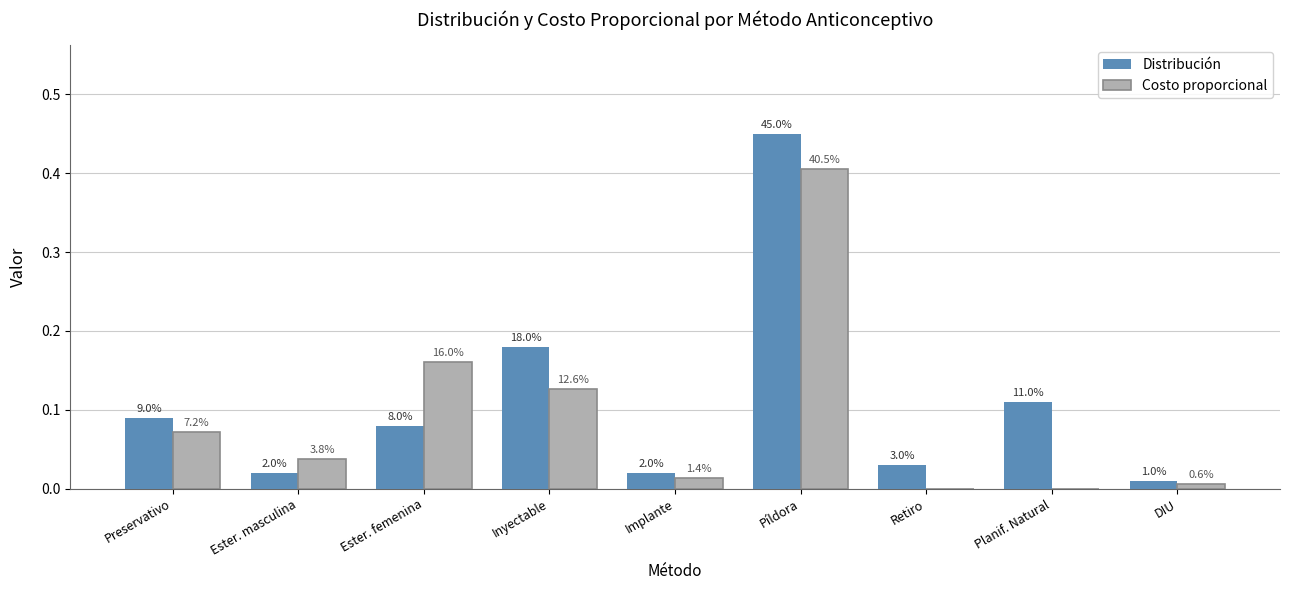

Does the chart contain stacked bars?

No